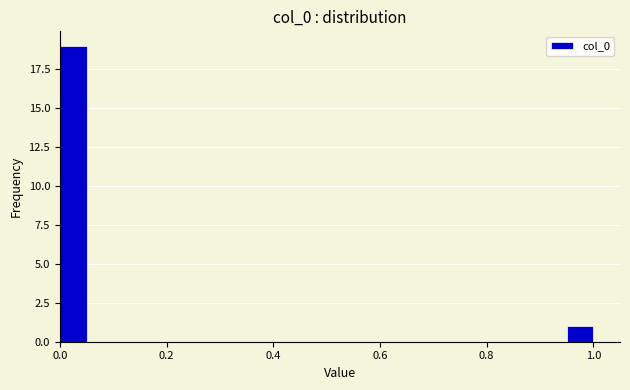

Around what value on the x-axis is the tallest bar? Give the approximate position of its centre, as read against the axis.

0.02